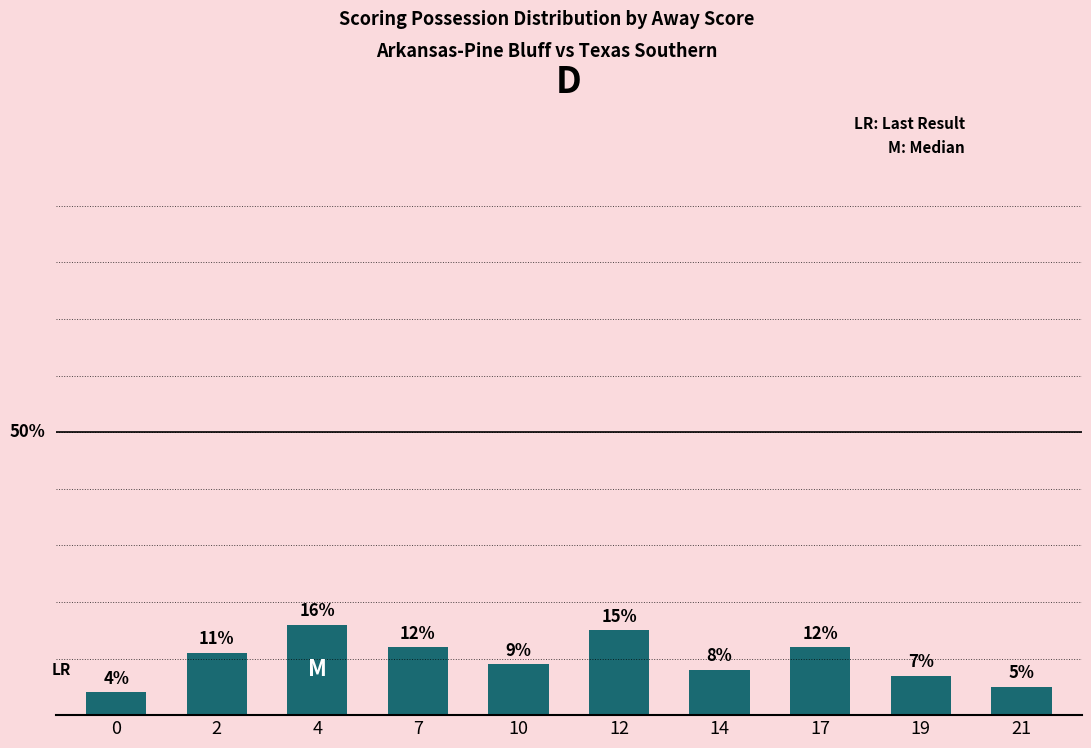

Are the bars horizontal?

No